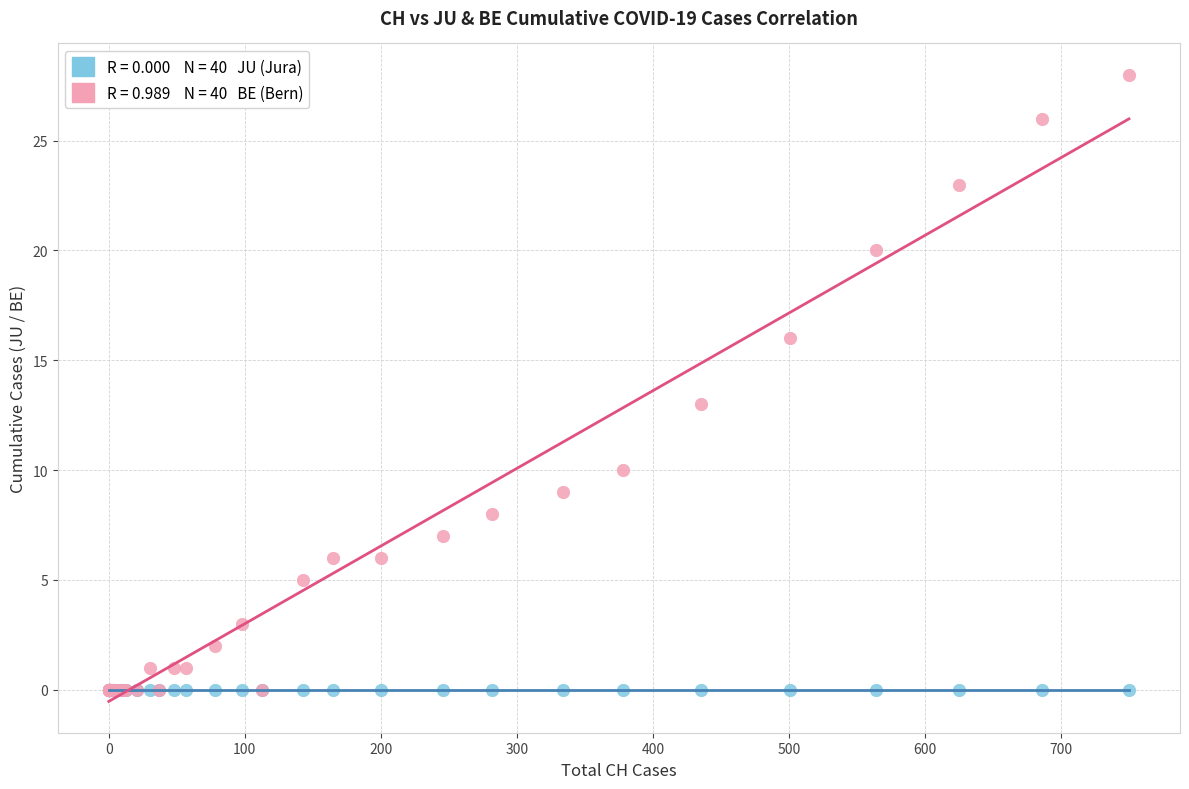

Across all series, what Y value is closest to 14?

13